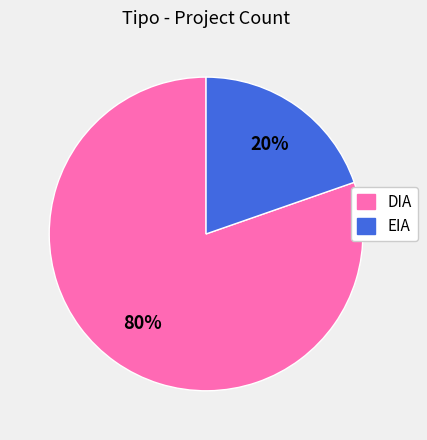

Is it true that DIA is 66% of the pie?

False